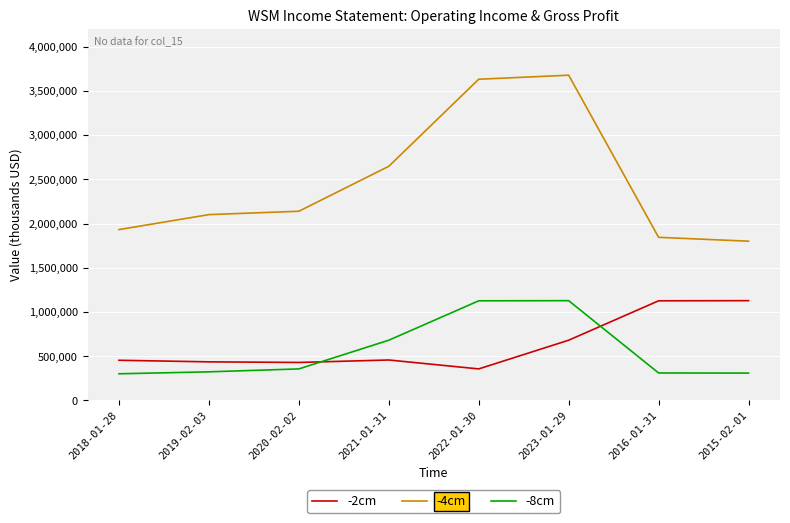

What is the minimum value for -8cm?

301000